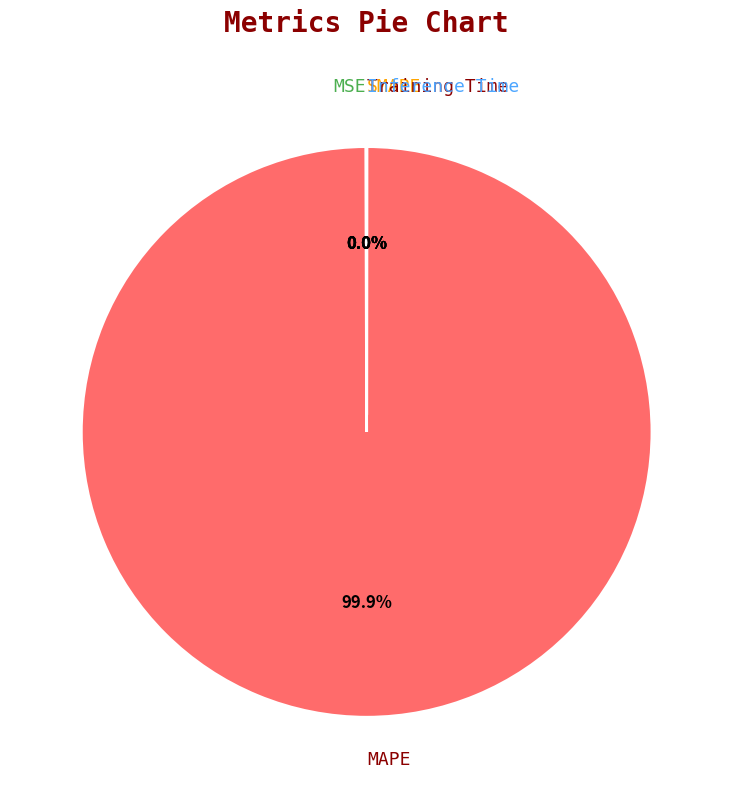

What is the largest slice in the pie chart?

MAPE